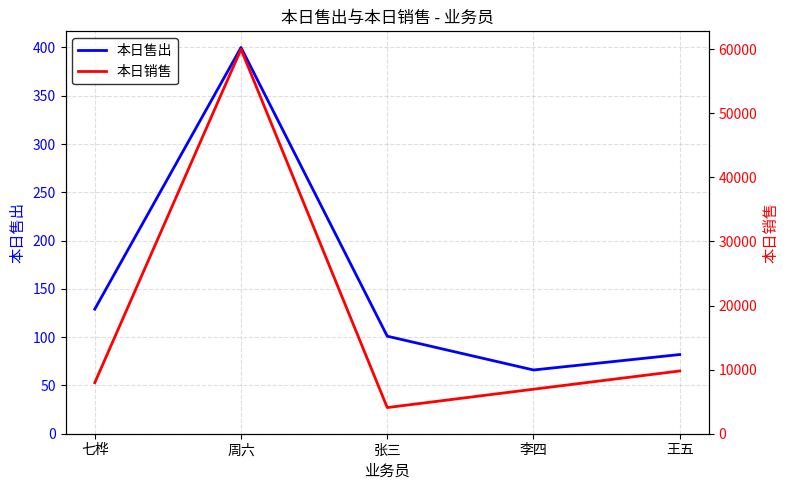

True or false: 本日销售 has more than 2 interior local peaks.

False